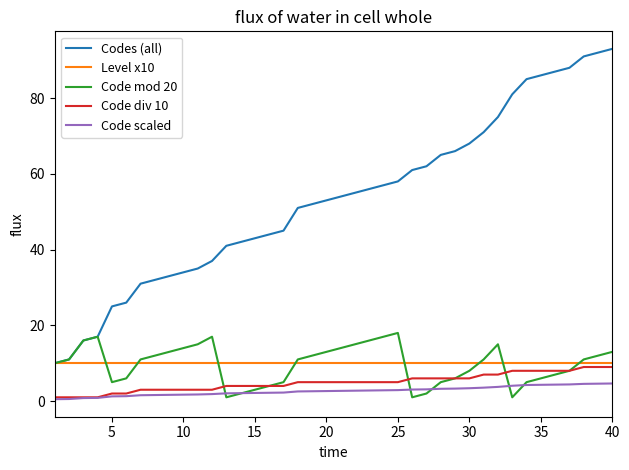

How many lines are shown in the chart?

5